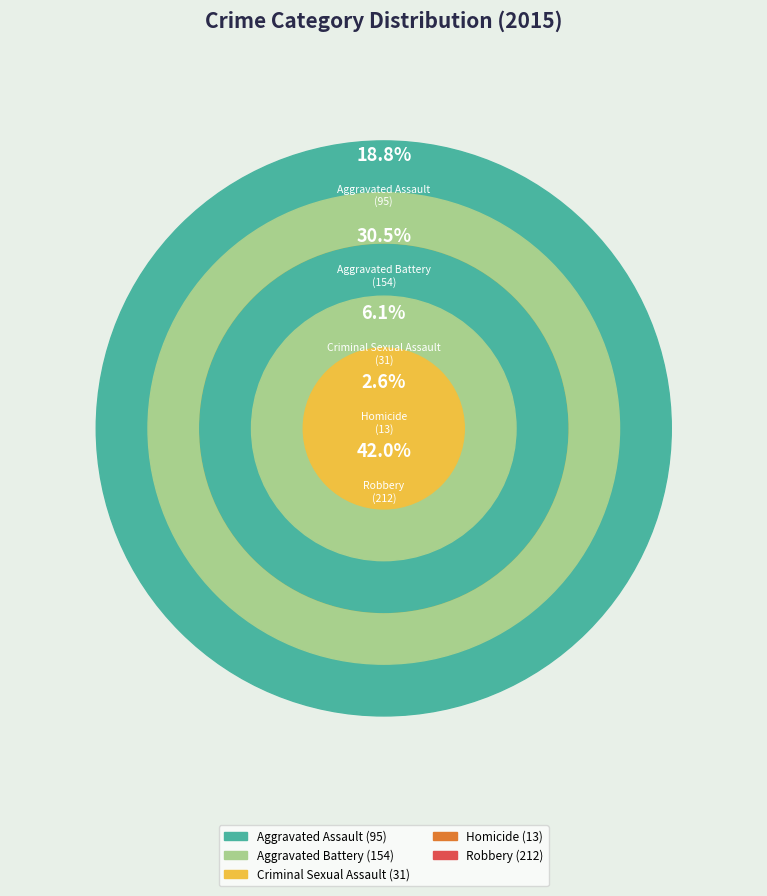

Is there any slice that represents more than half of the pie?

No